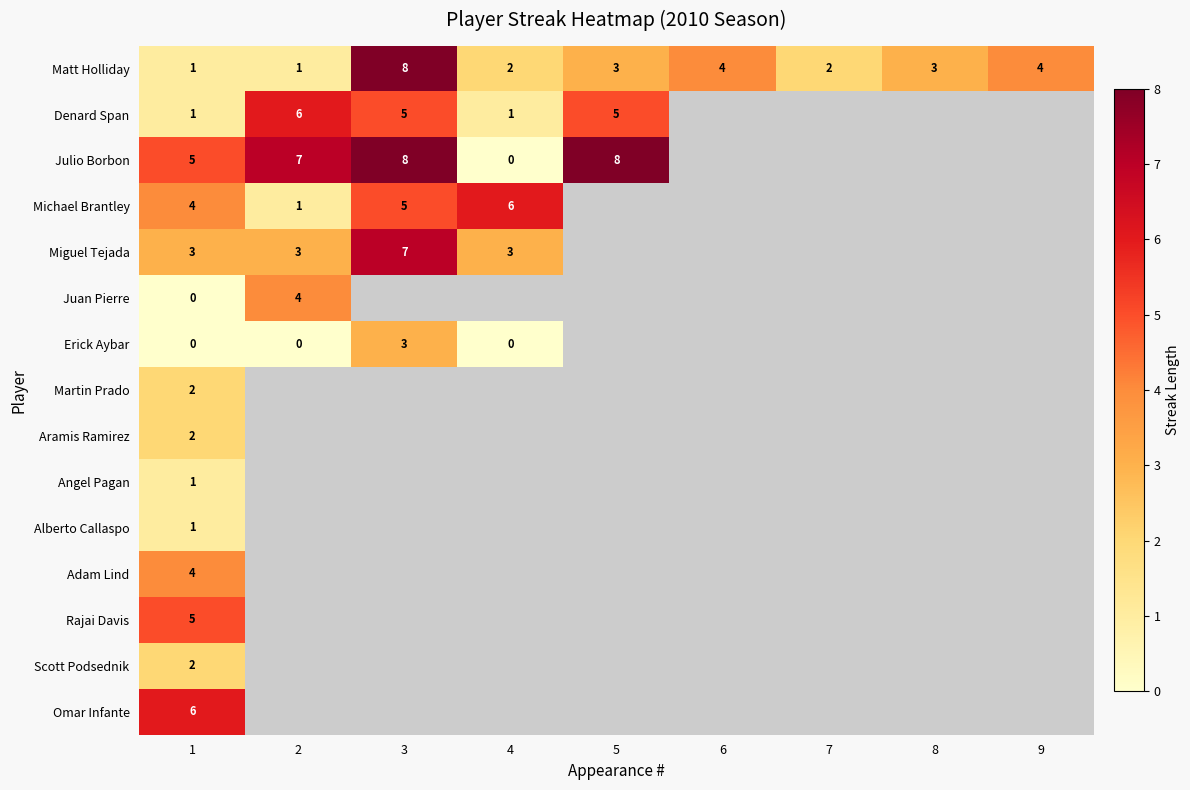

How many series are shown in this chart?

15